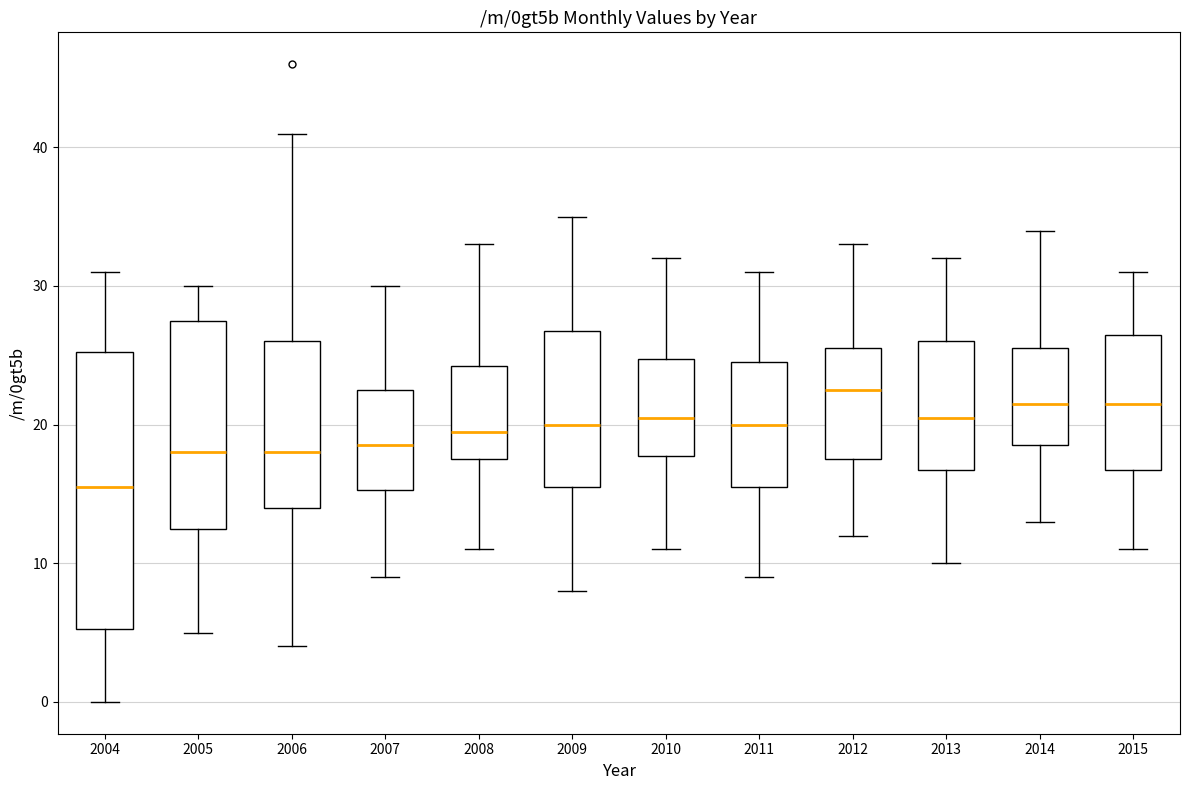

Where does the upper whisker of the box at x = 2008 end on the y-axis? The values are not printed on the chart, so give them approximately, as read against the axis.

33